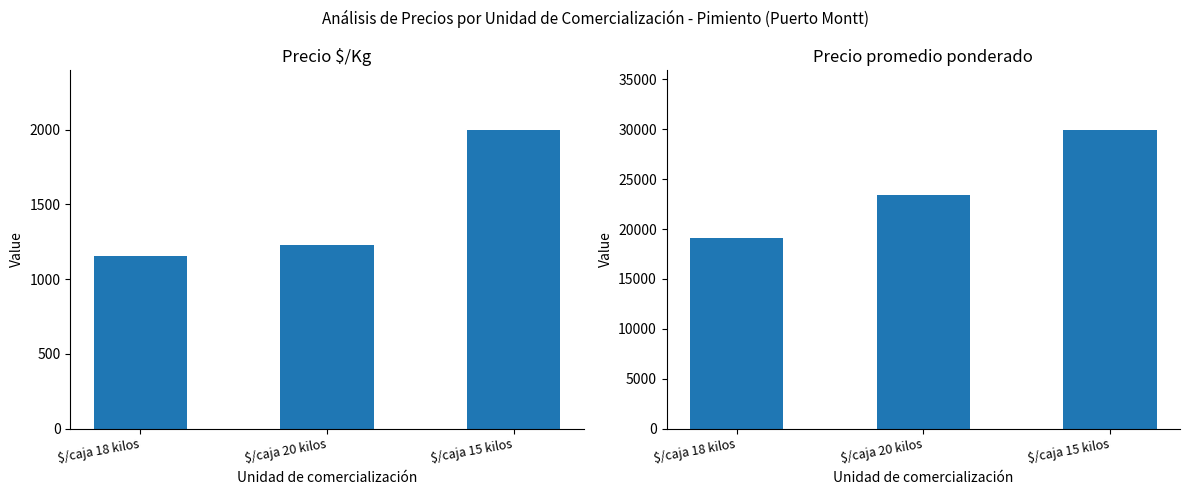

How many data points in Precio promedio ponderado are above 23381?

1